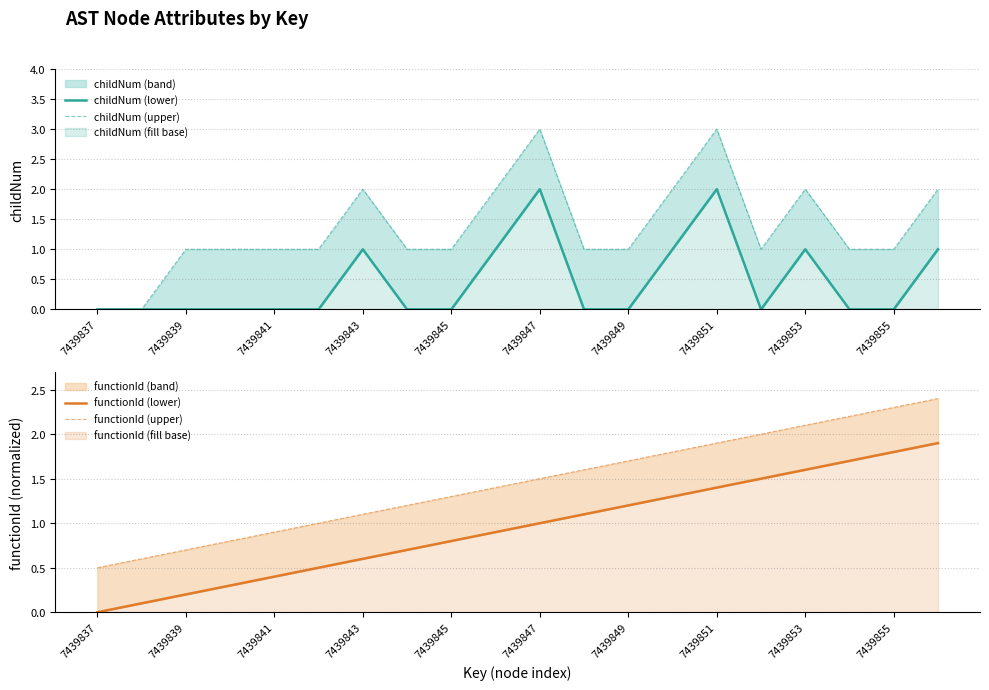

Read the functionId (upper) value at 7439855.

2.3